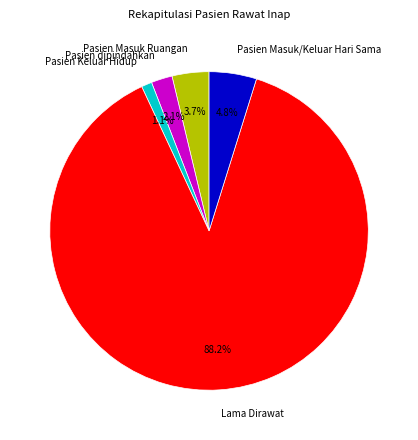

How many segments does this pie chart have?

5